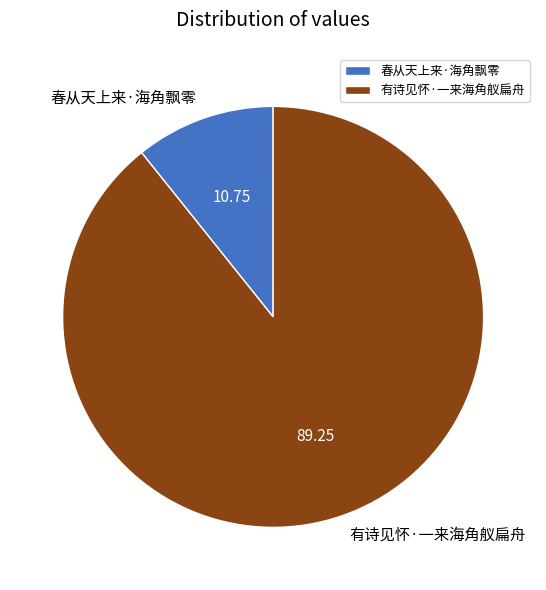

Combined, do 春从天上来·海角飘零 and 有诗见怀·一来海角舣扁舟 account for over 50%?

Yes